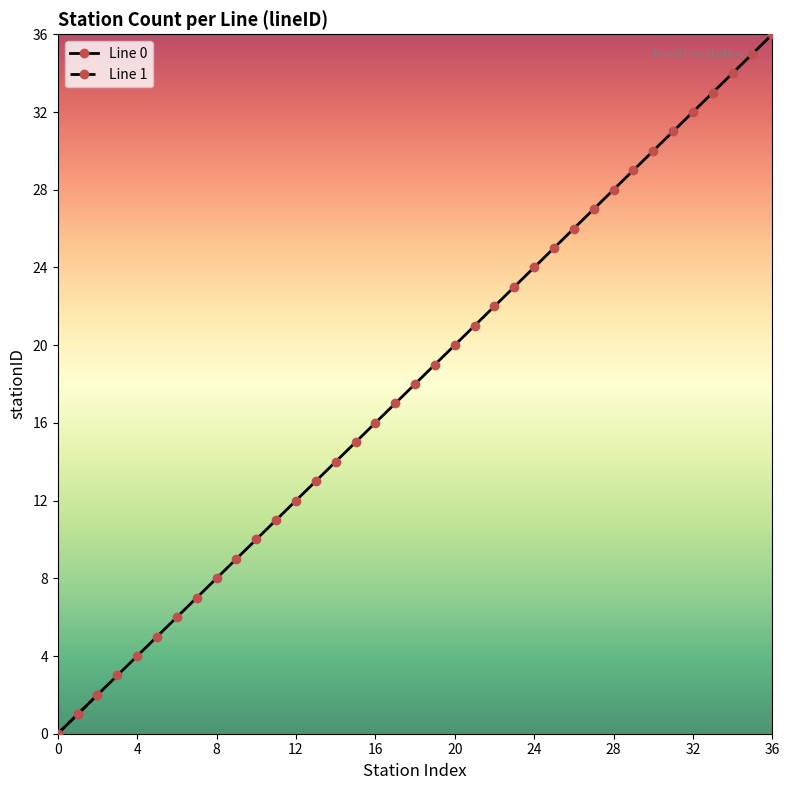

What is the average value?

18